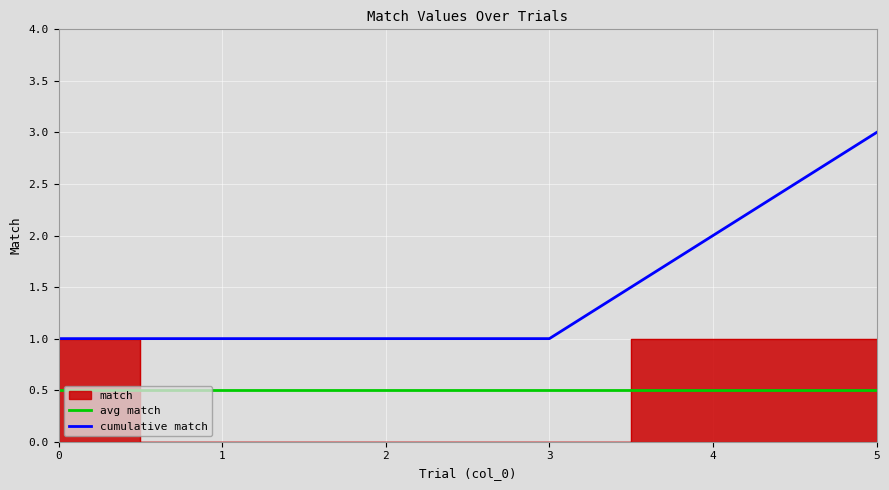

What is the difference between the second highest and minimum values?

1